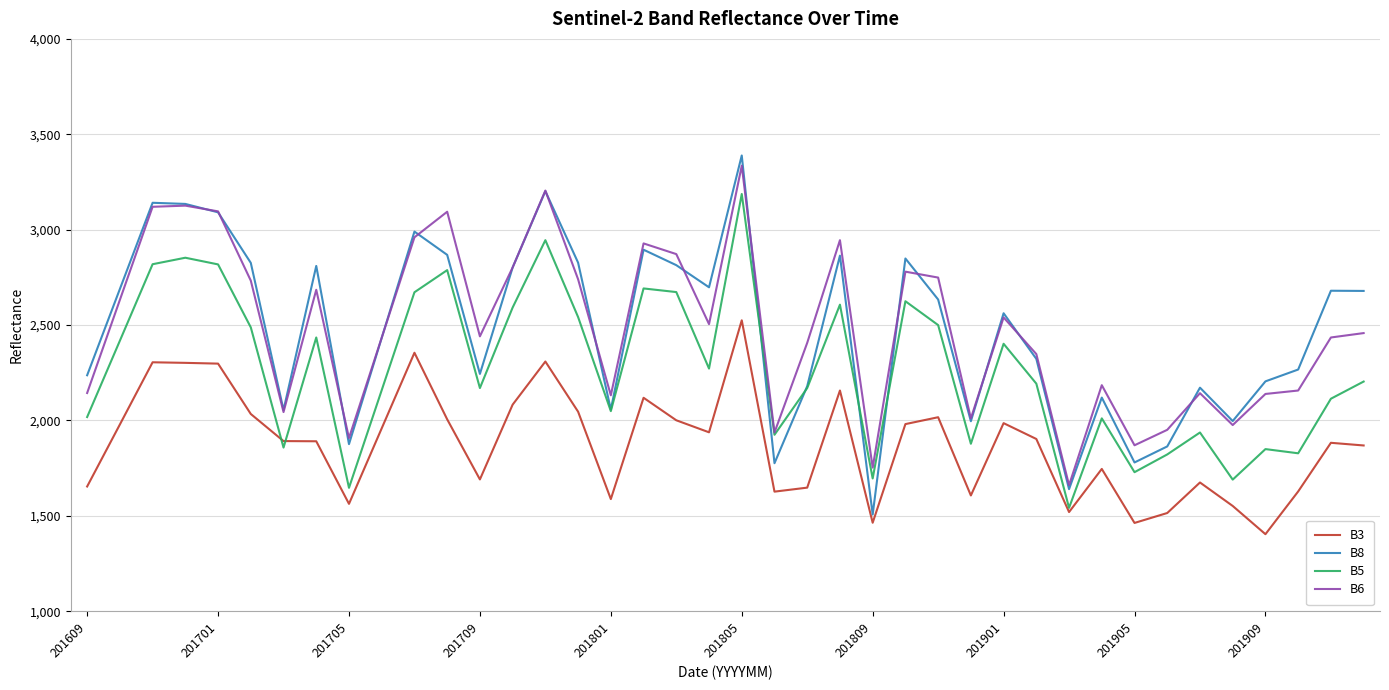

Which series has the widest spread of values?

B8